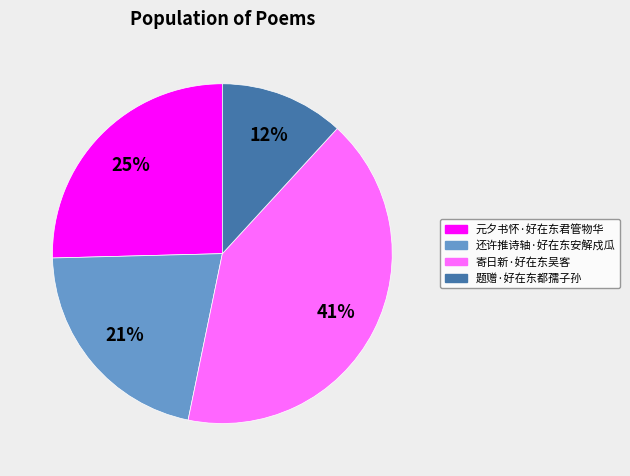

How many slices are in this pie chart?

4